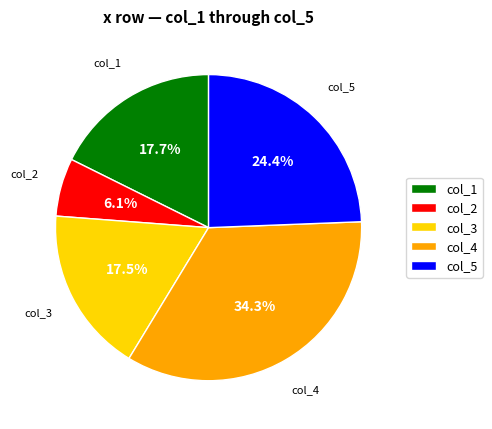

Combined, do col_2 and col_4 account for over 50%?

No